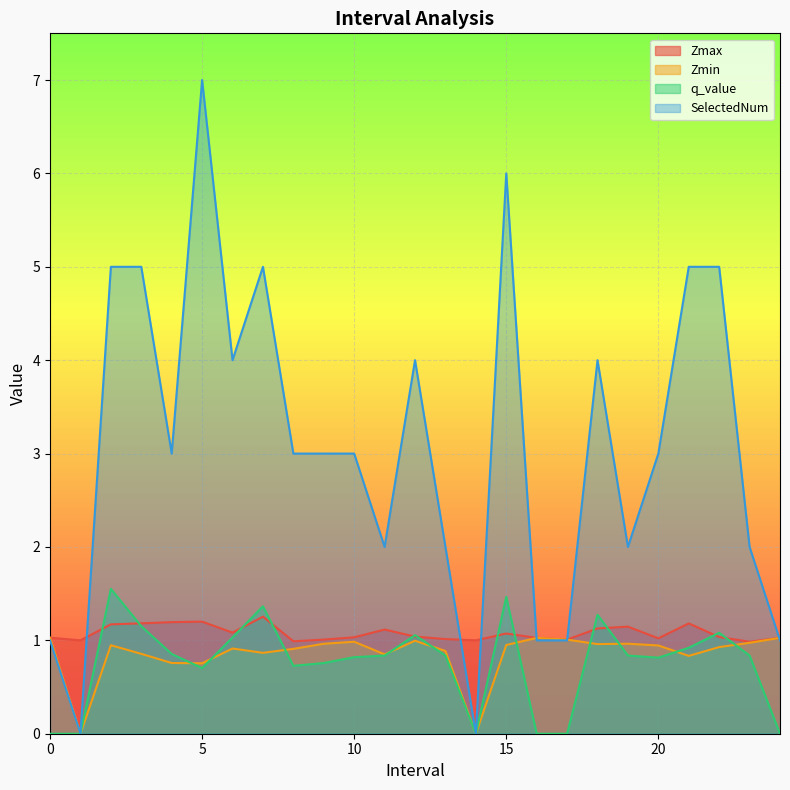

Which has a higher value, 3.0 or 21.0?

3.0